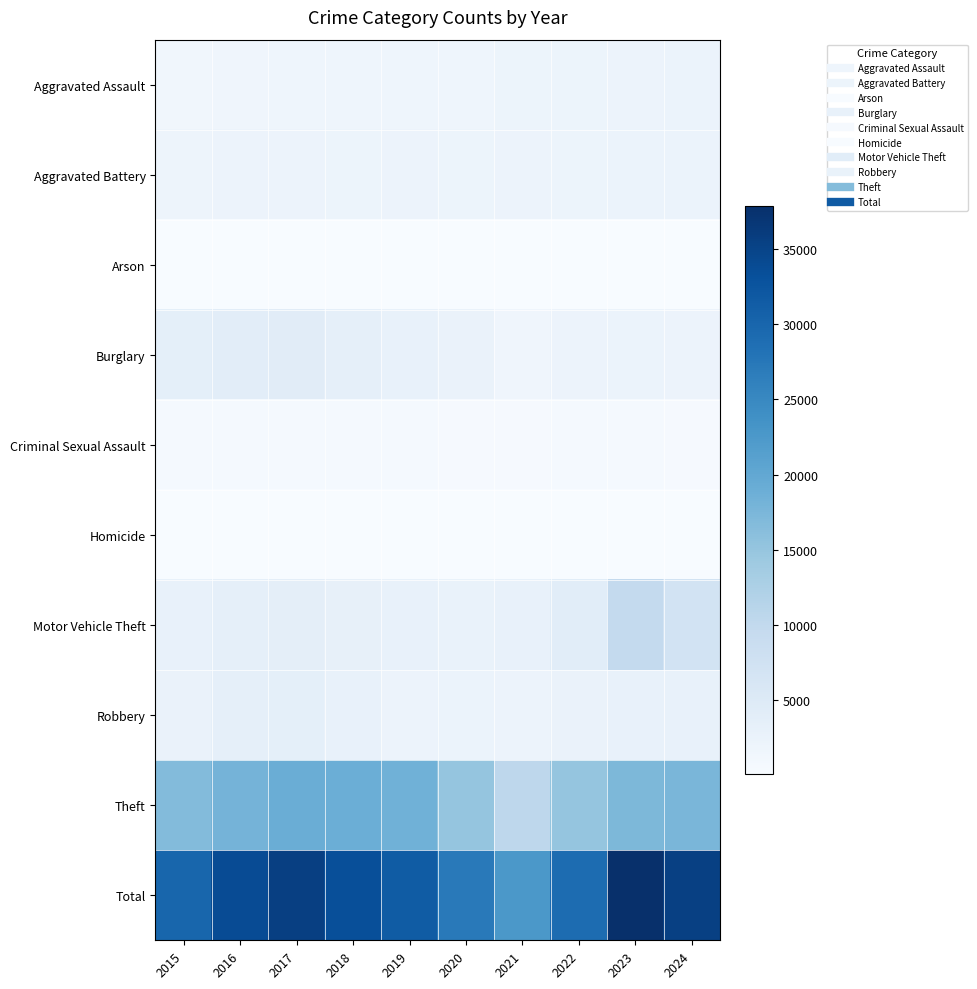

What is the difference between the highest and lowest values at 2018?

33285